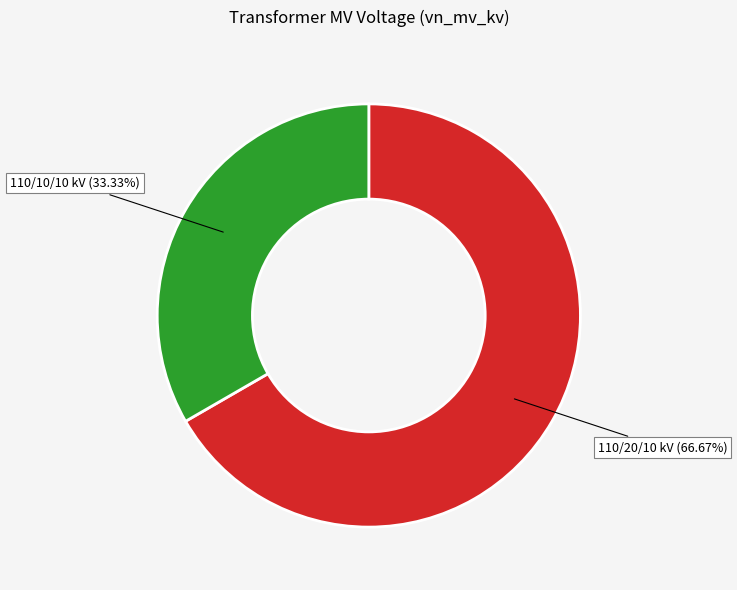

Is there a majority slice in this chart?

Yes